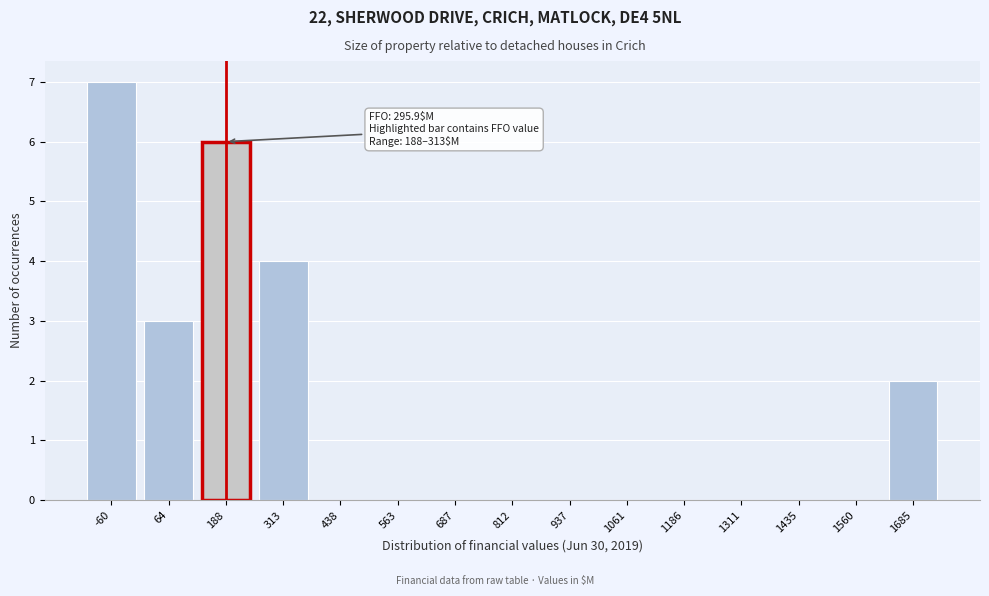

Reading left to right, extract all data points from this chart.

-60=7	64=3	188=6	313=4	438=0	563=0	687=0	812=0	937=0	1061=0	1186=0	1311=0	1435=0	1560=0	1685=2